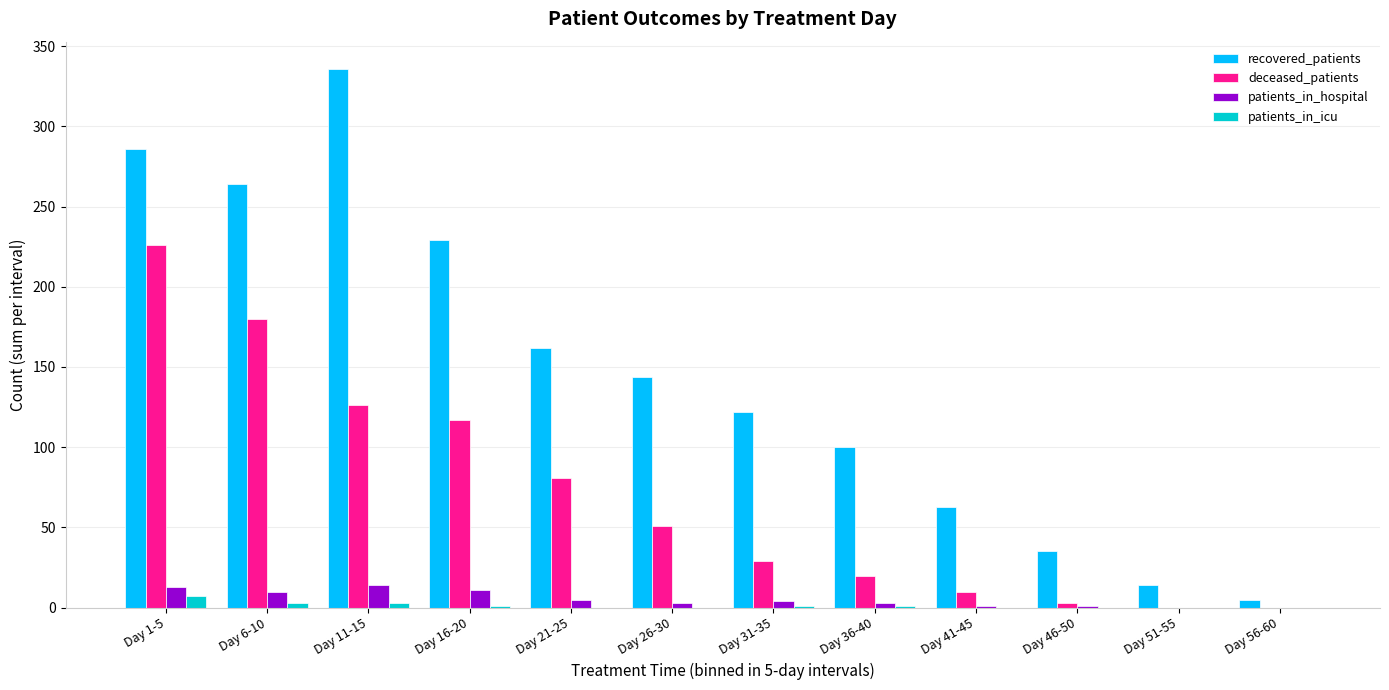

Which series has the largest total across all categories?

recovered_patients